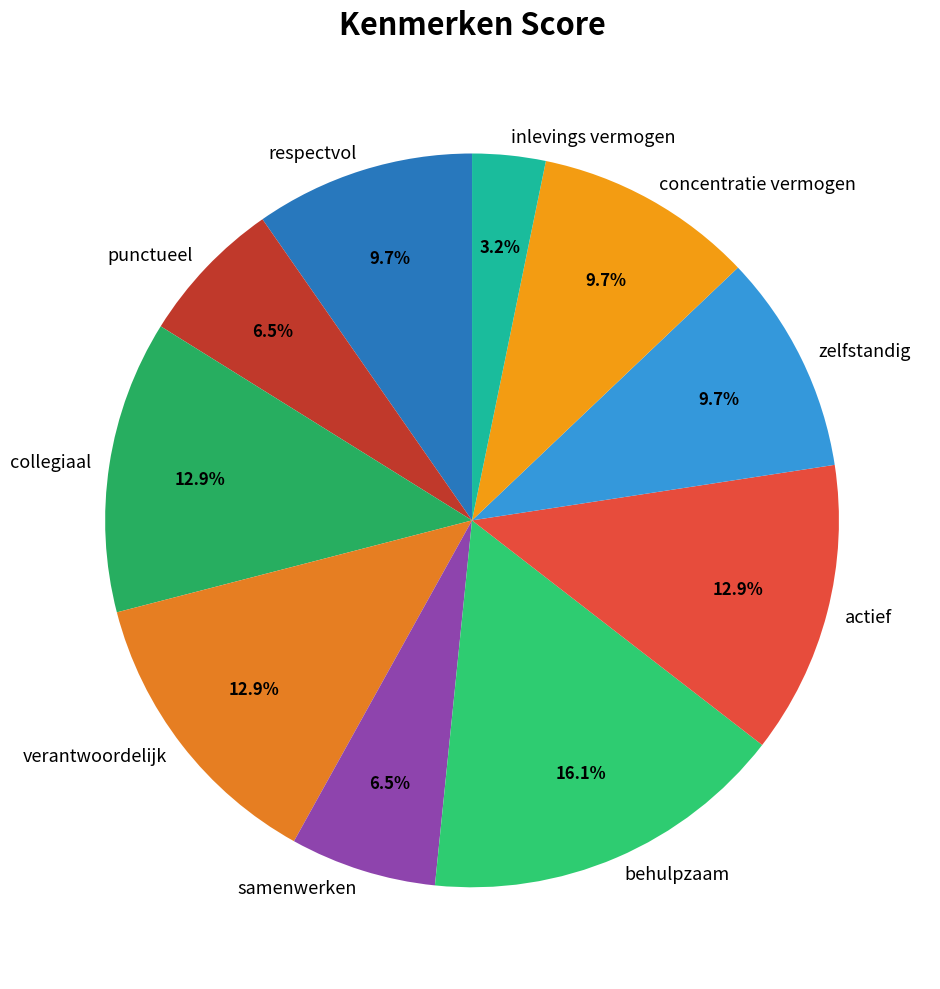

To the nearest percent, what portion does respectvol represent?

10%